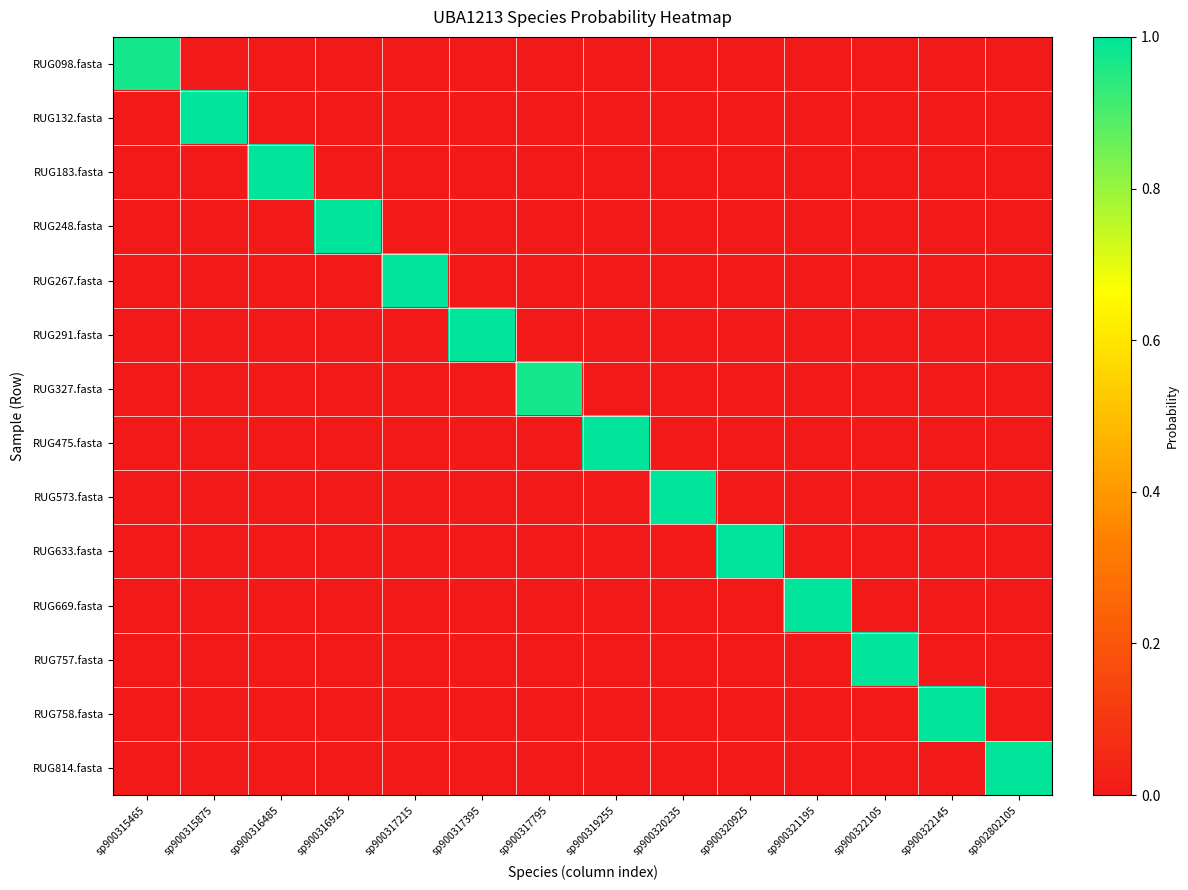

What is the total value across all series at sp900317795?

1.0